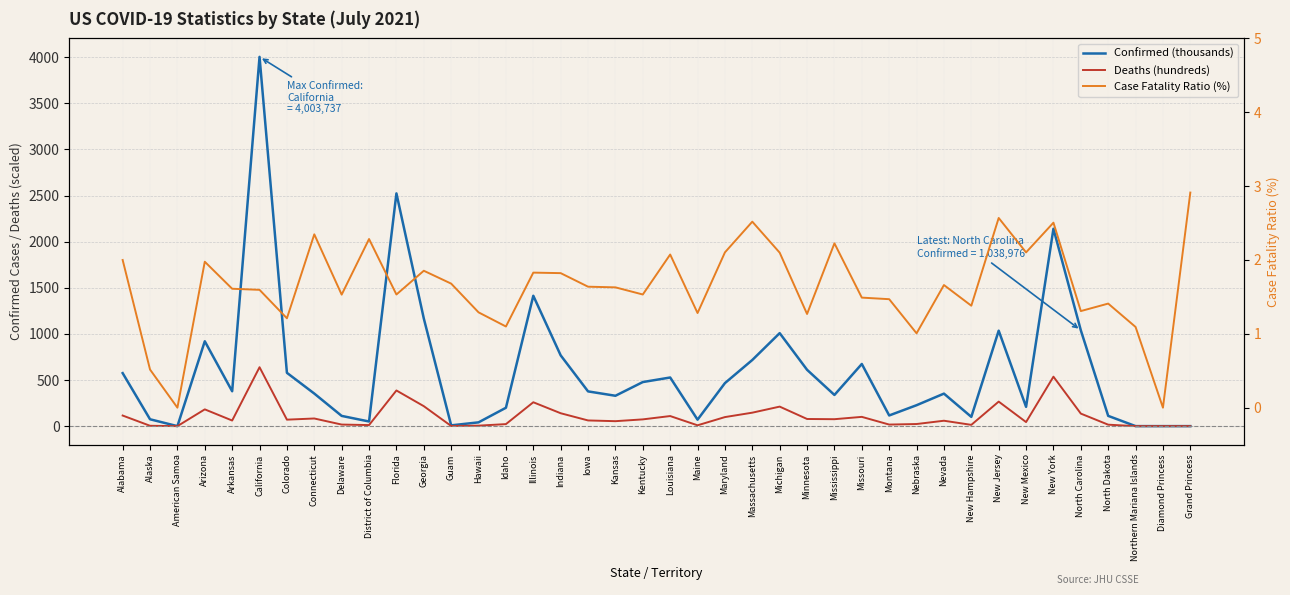

At which category is the sum across all series the highest?

California